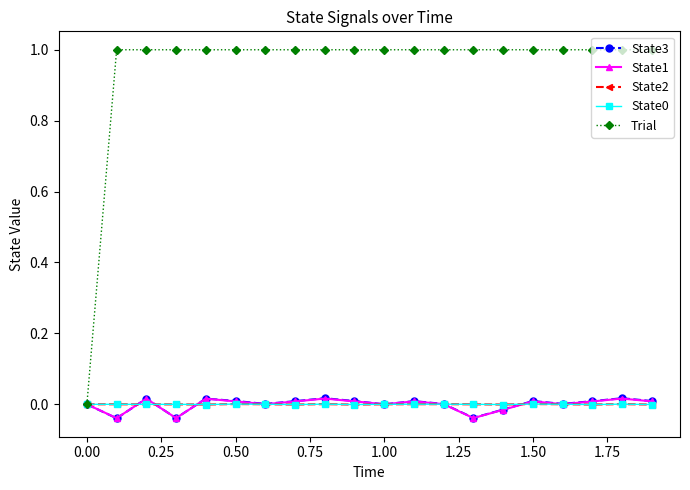

Which series has the largest range (max minus min)?

Trial